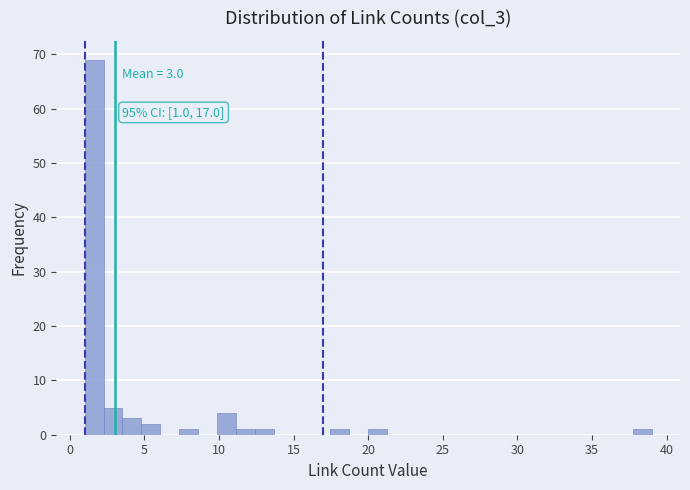

Around what value on the x-axis is the tallest bar? Give the approximate position of its centre, as read against the axis.

1.5